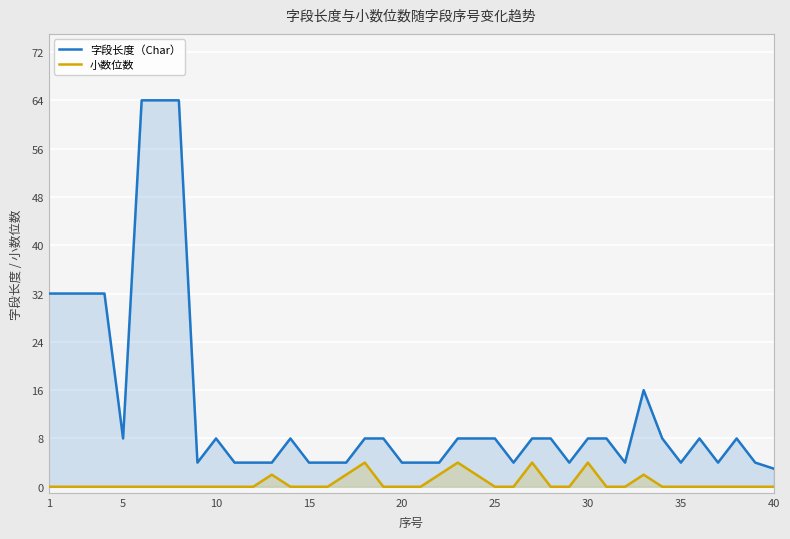

At 5, list the series in order from largest to smallest.

字段长度（Char）, 小数位数